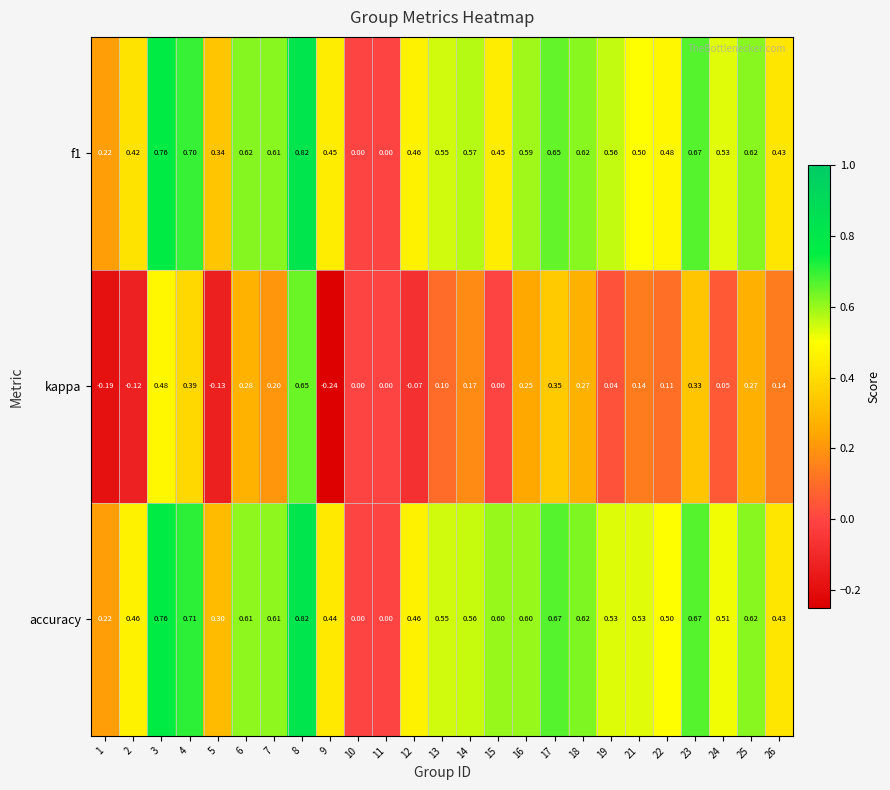

Between 4 and 9, which series saw the biggest shift?

kappa